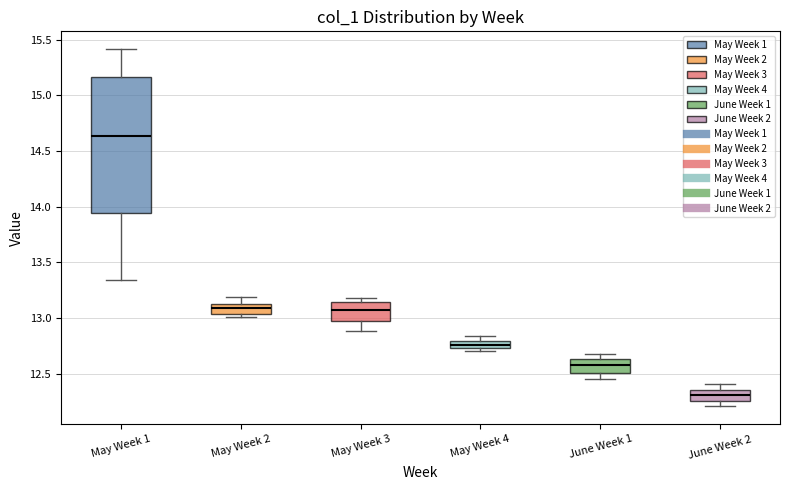

Which box is the tallest, from its lower edge to its upper edge?

May Week 1